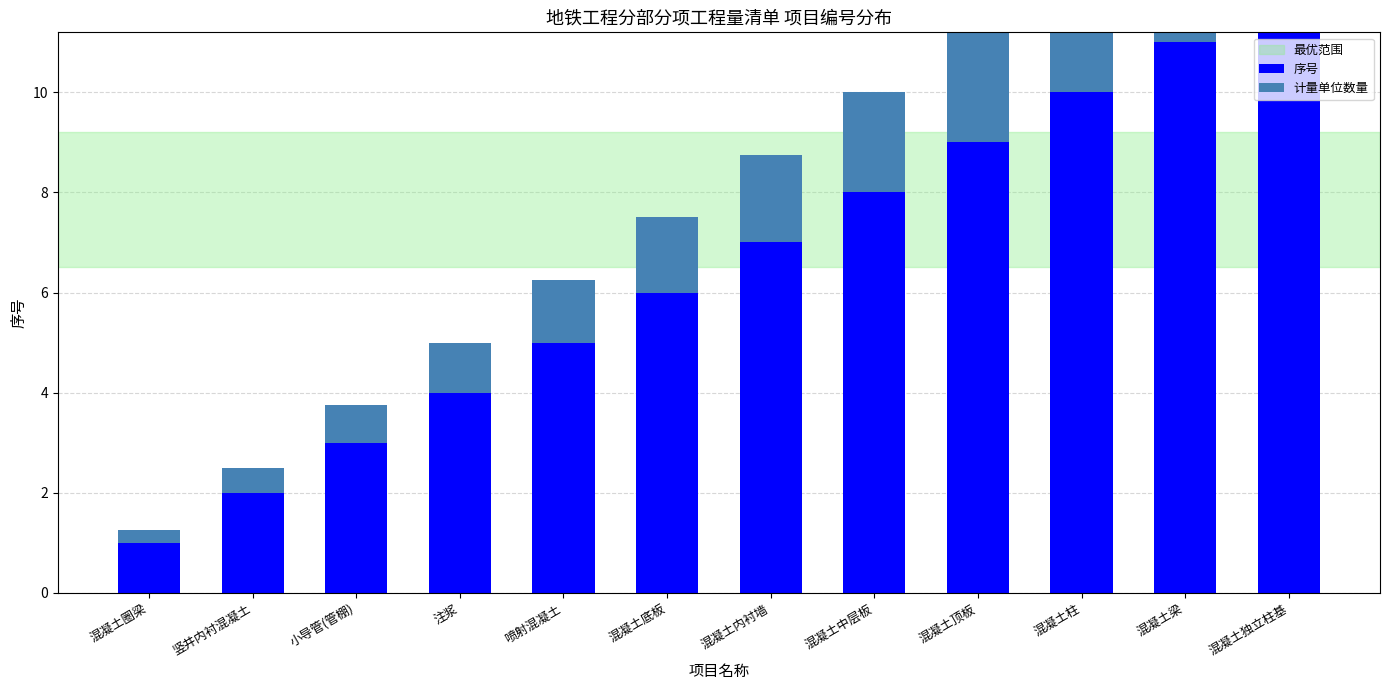

What is the sum of all 序号 values?

78.0